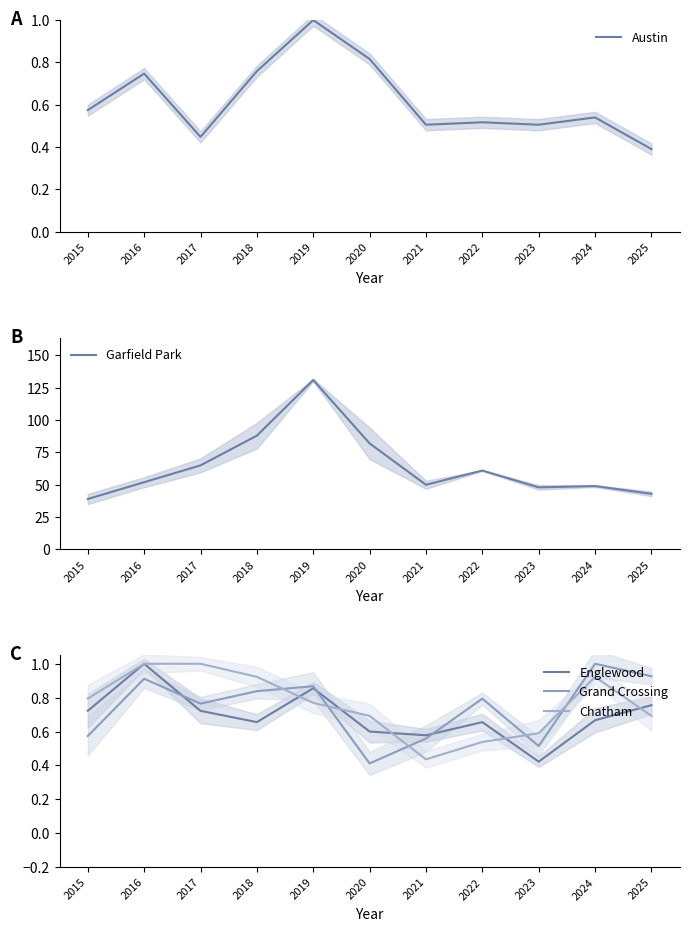

What is the value of the Garfield Park point at the 5th from the left?

131.0